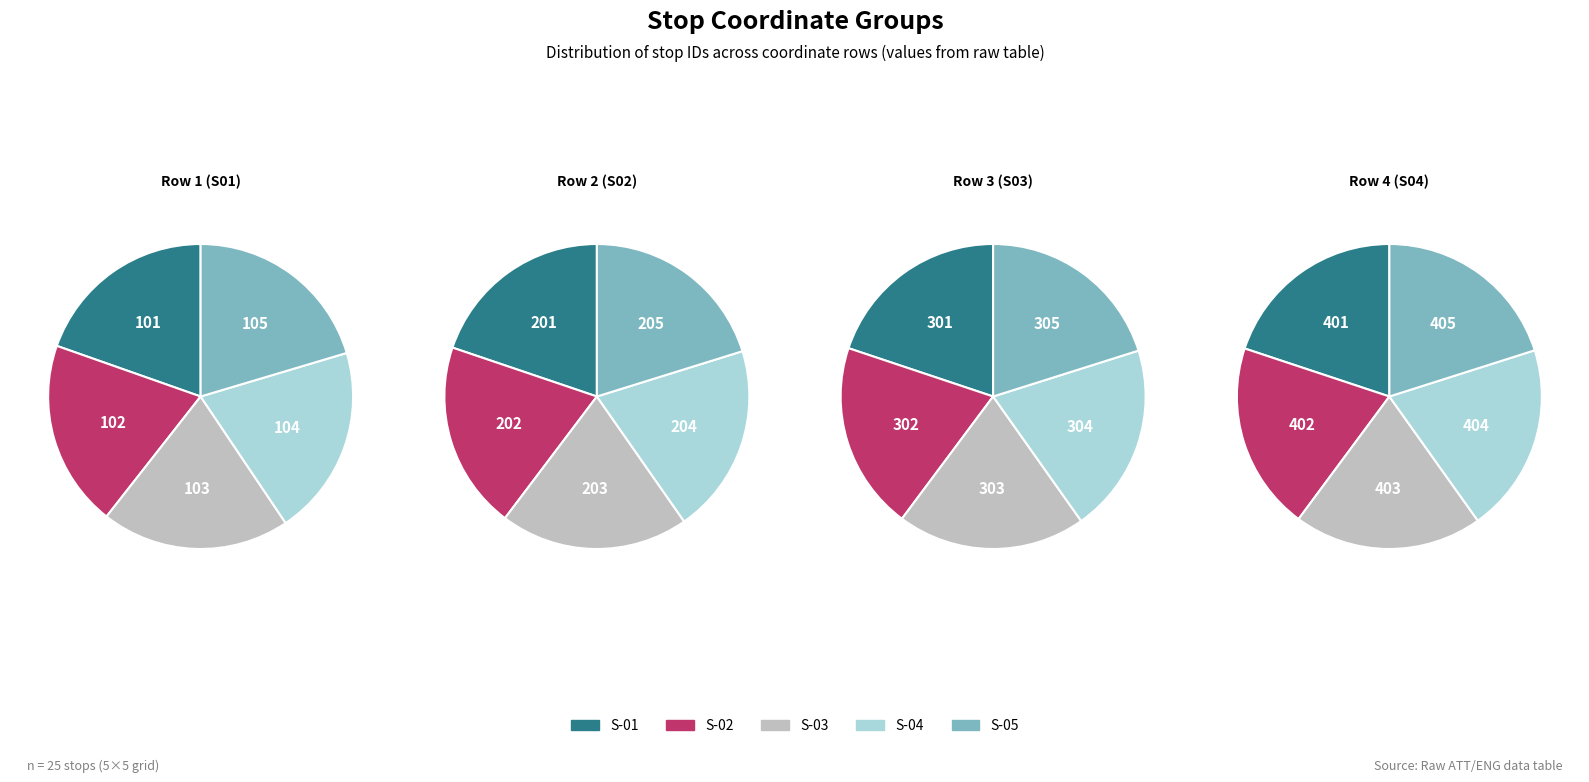

Does 0 account for over 50% of the chart?

No